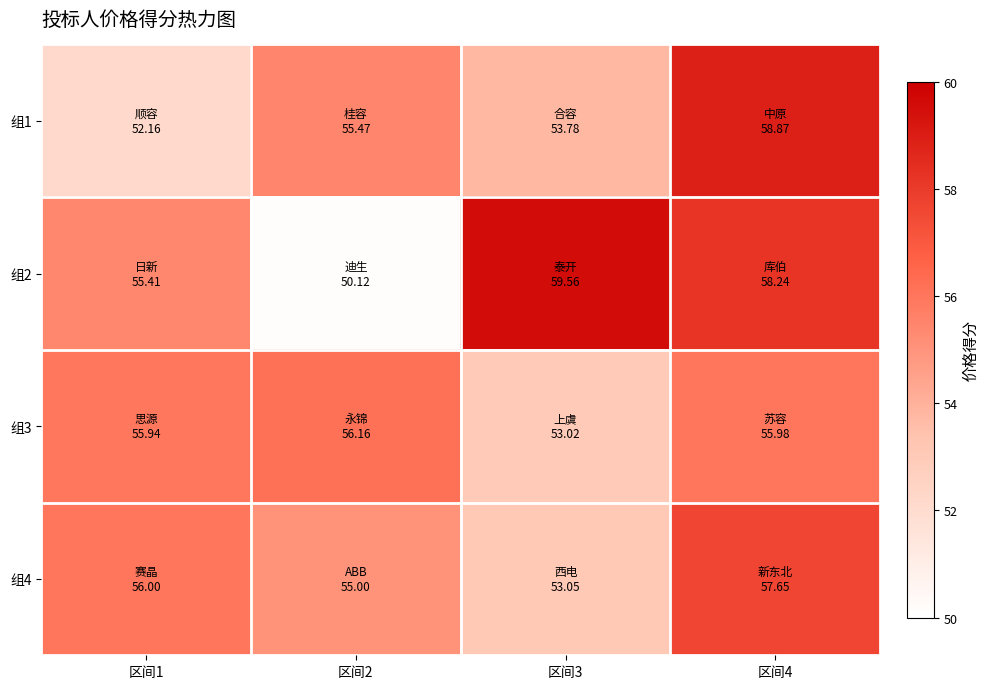

At how many categories does at least one series exceed 55?

4